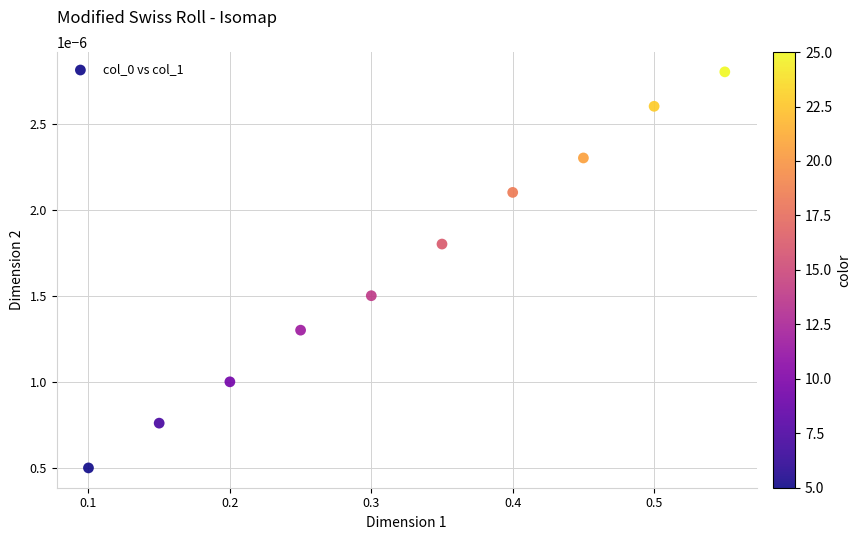

What is the average X value?

0.3